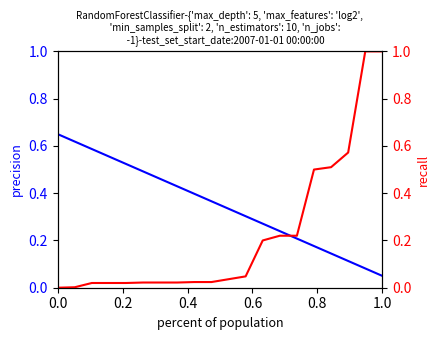

True or false: precision has more than 0 interior local peaks.

False